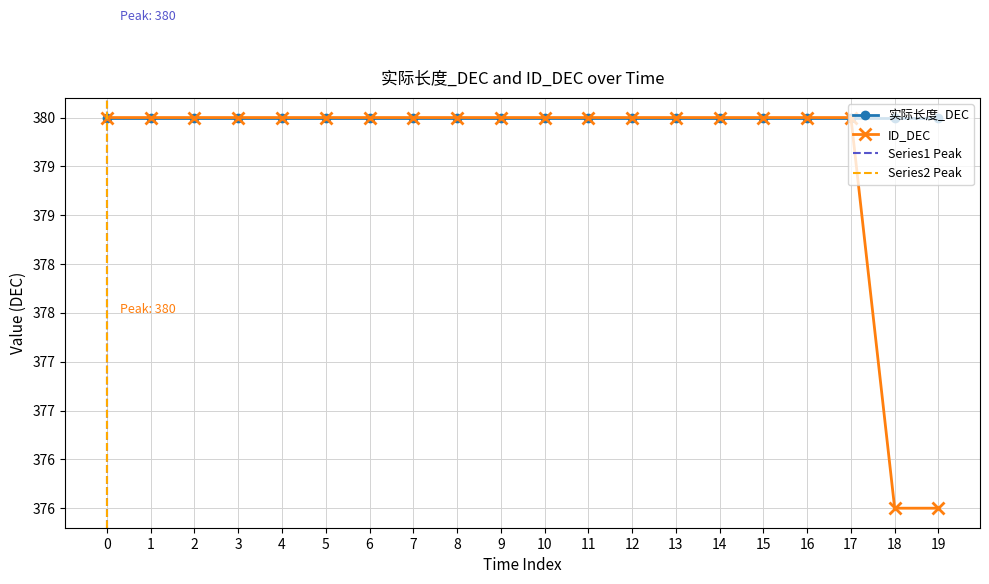

Reading left to right, extract all data points from this chart.

380	380	380	380	380	380	380	380	380	380	380	380	380	380	380	380	380	380	376	376